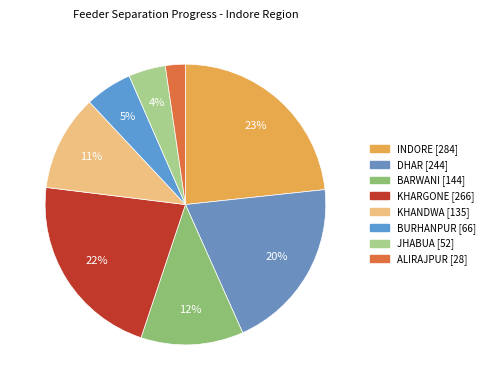

Count the number of slices in the pie.

8